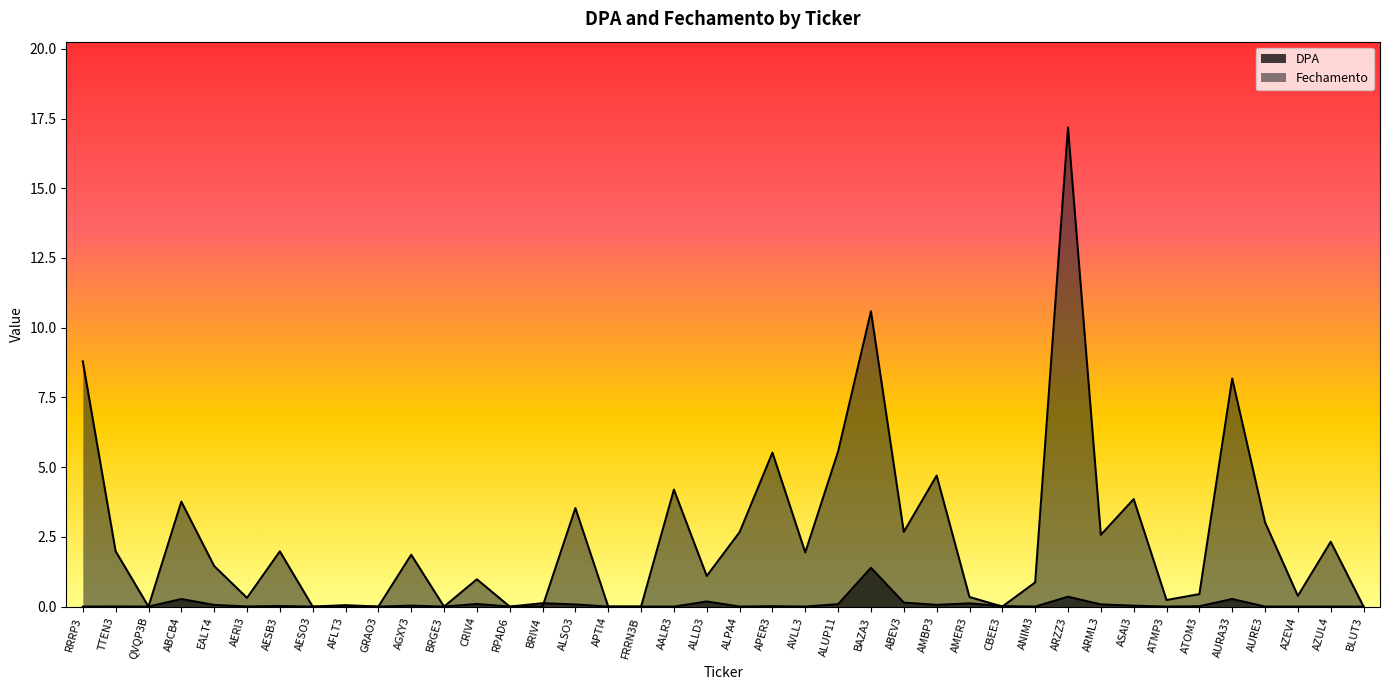

What are all the series names shown in the legend?

DPA, Fechamento